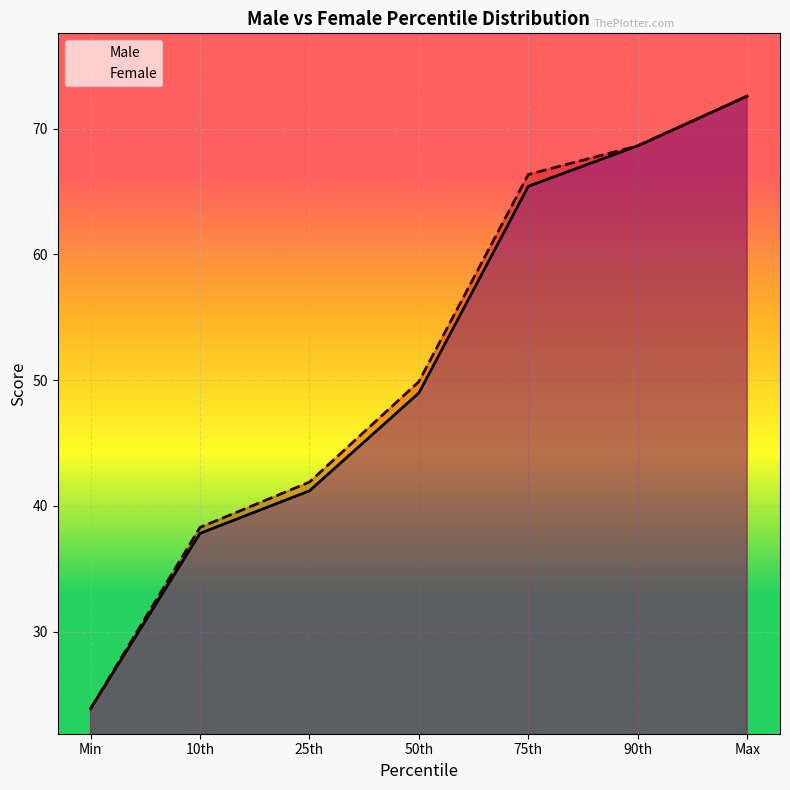

How many lines are shown in the chart?

2